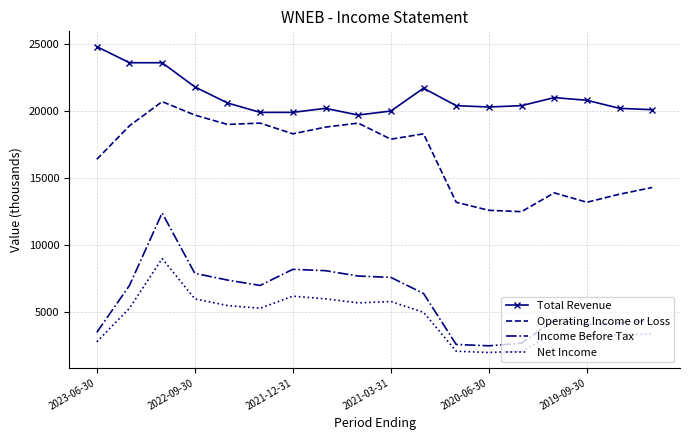

True or false: Income Before Tax and Total Revenue cross at least once.

False